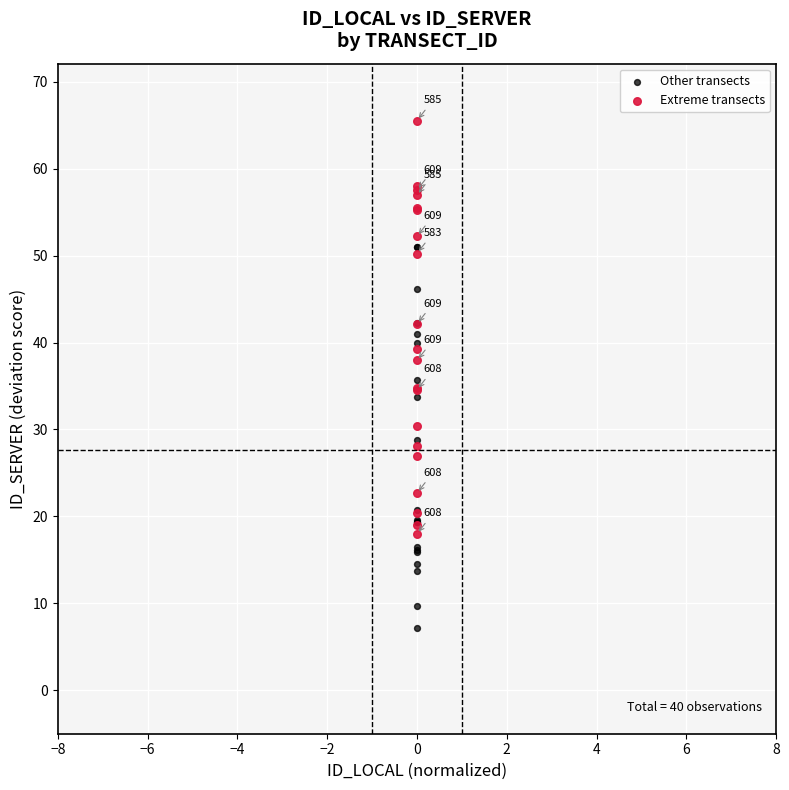

What are all the series names shown in the legend?

Other transects, Extreme transects